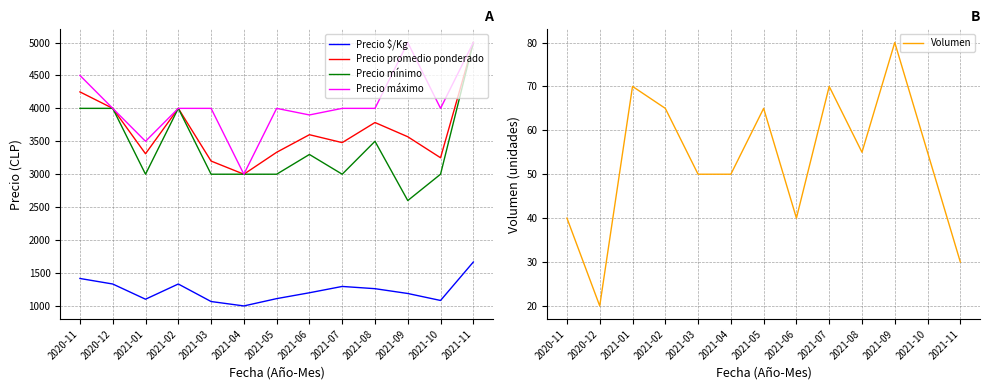

What is the difference between the maximum and second lowest values in the Precio máximo series?

1500